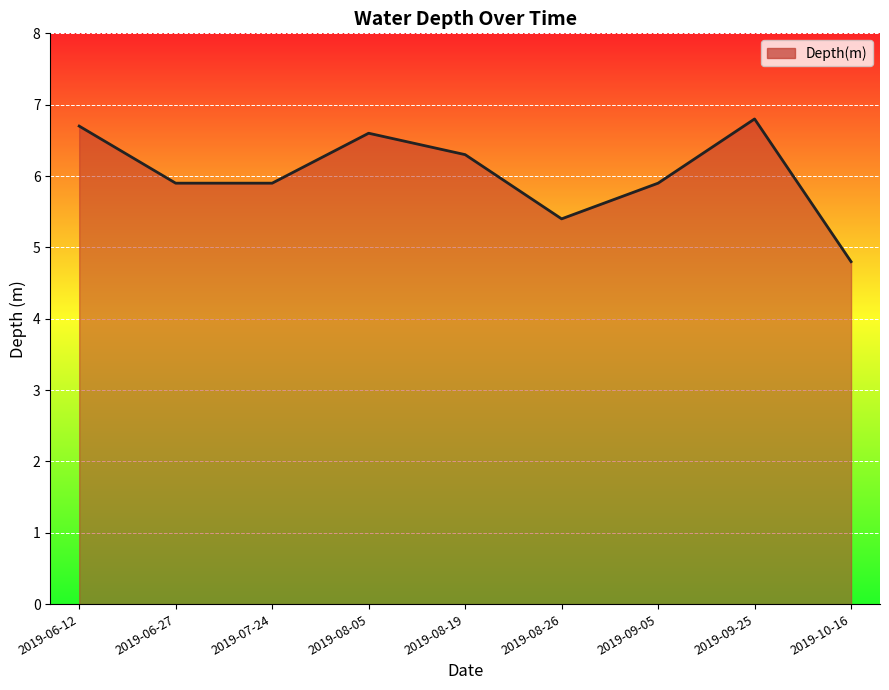

Approximately how many times larger is the value at 2019-08-05 compared to 2019-06-12?

1.0